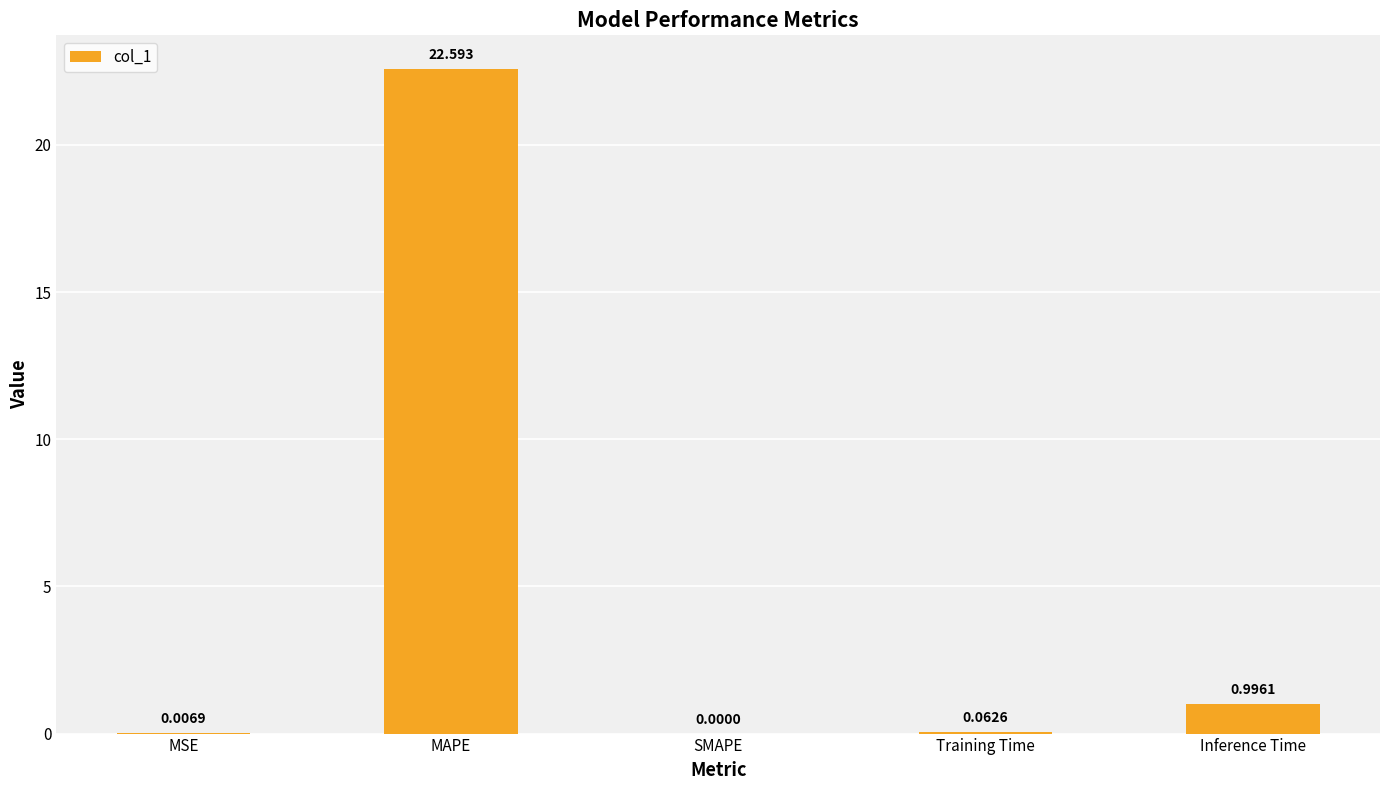

What is the change in value from MSE to MAPE?

+22.6